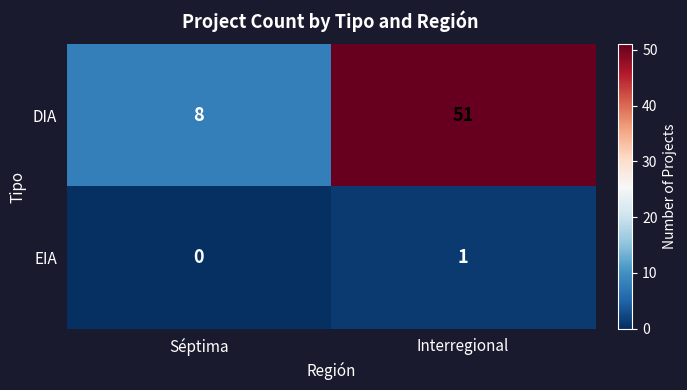

What is the approximate value of DIA at Séptima, to the nearest 5?

10